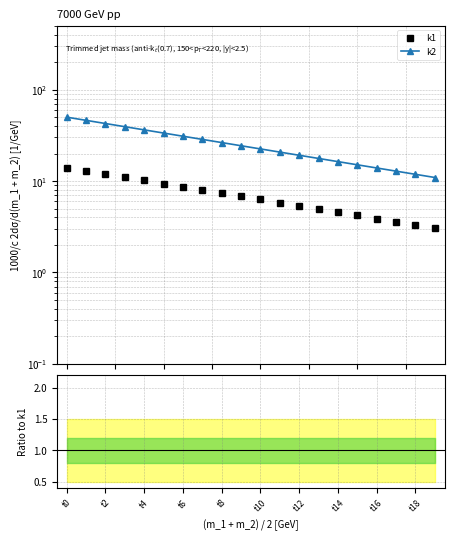

How many k2/k1 values are between 3 and 4?

20